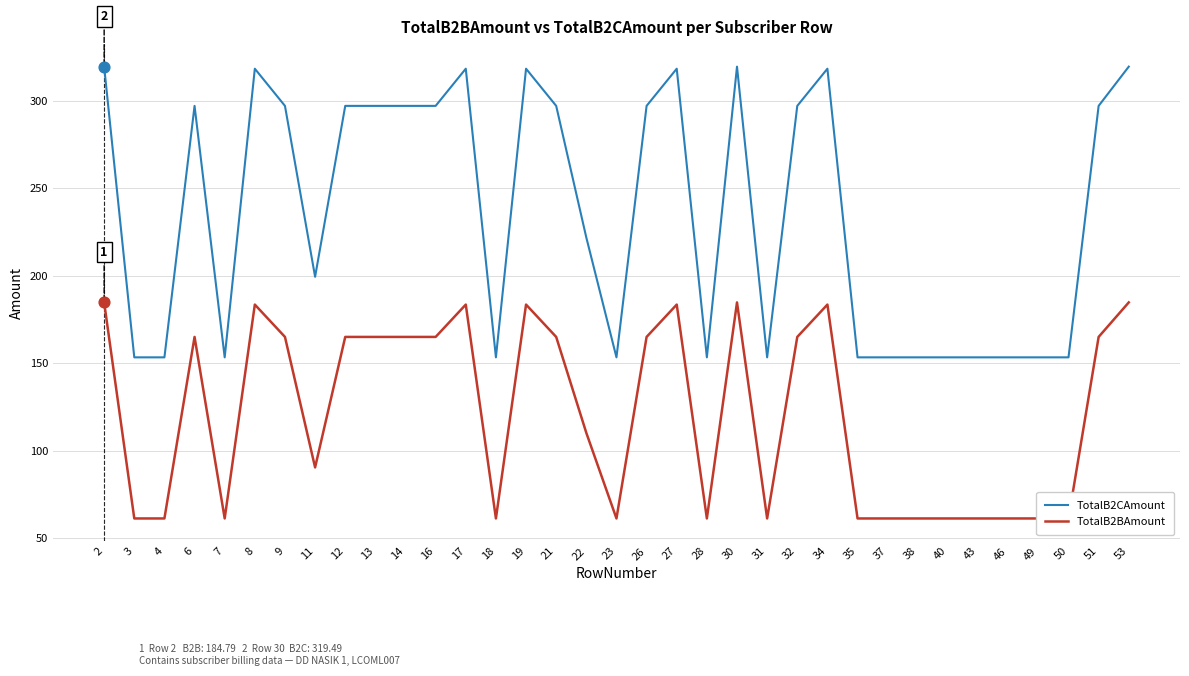

What are all the series names shown in the legend?

TotalB2CAmount, TotalB2BAmount